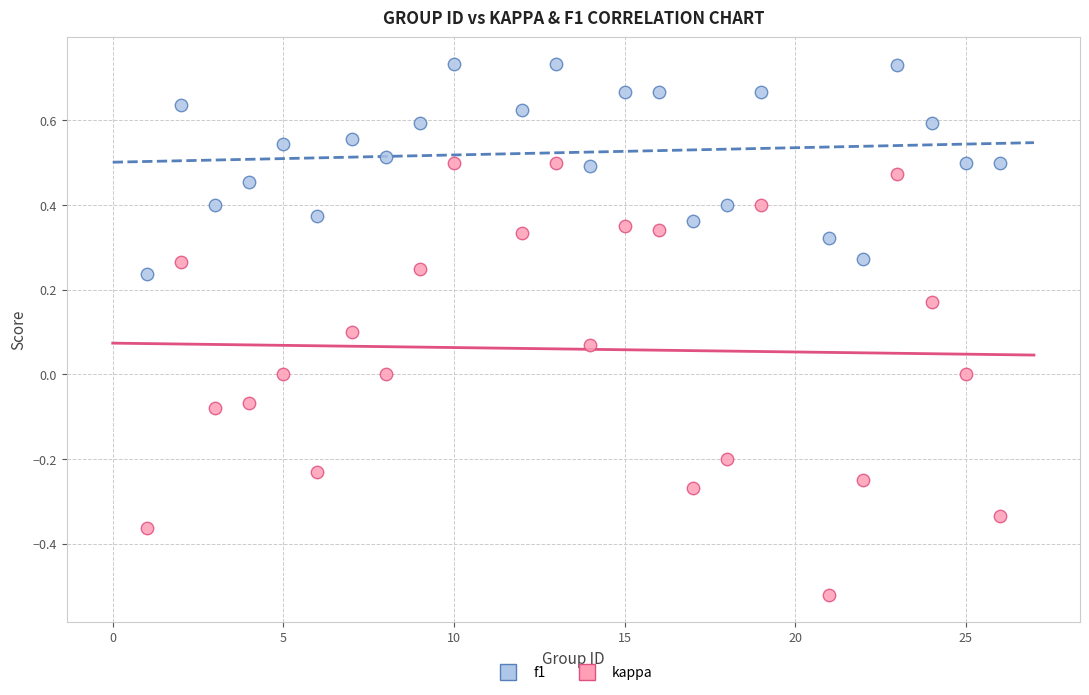

Which series contains the lowest Y value?

kappa